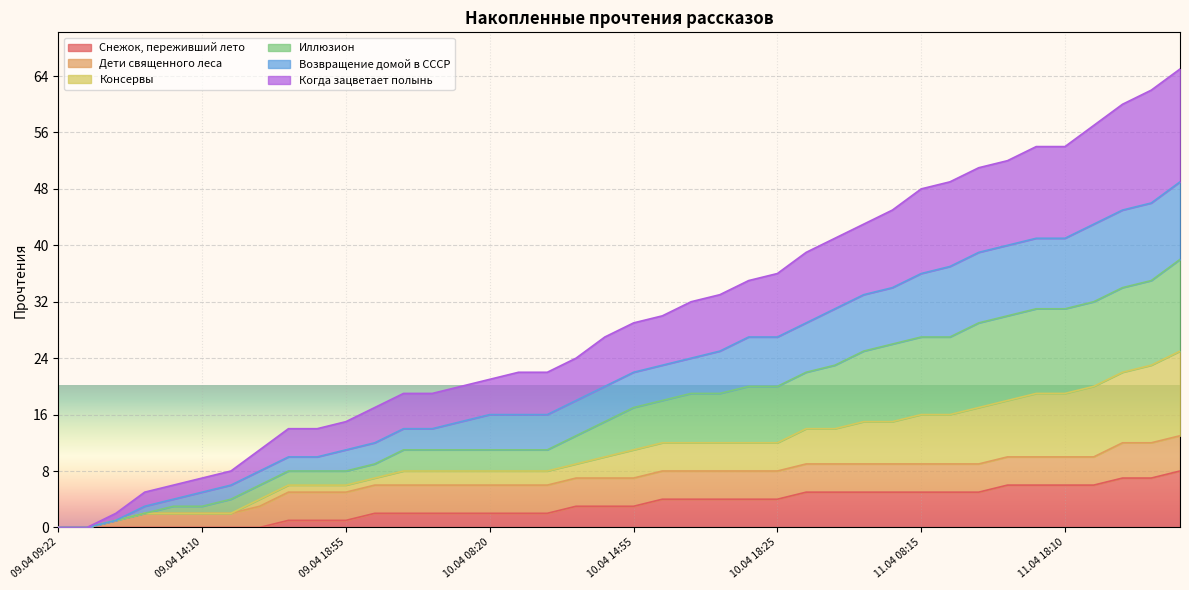

Is the value of Возвращение домой в СССР at 10.04 21:25 greater than the value of Консервы at 10.04 09:40?

Yes